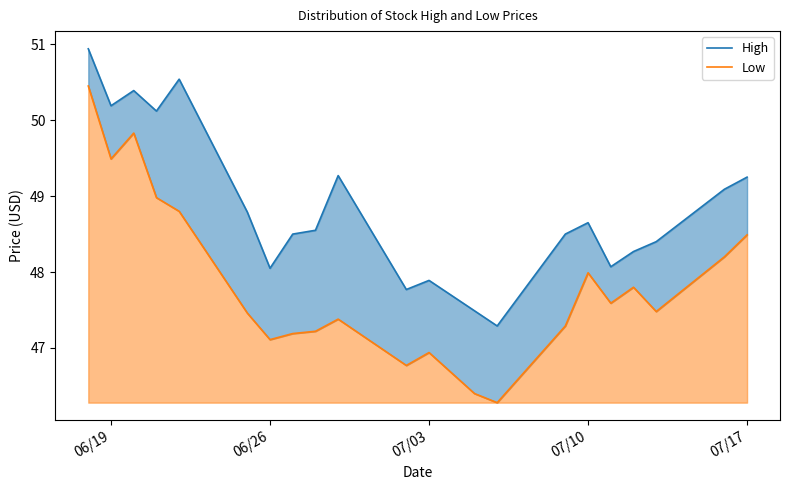

True or false: High and Low intersect in this chart.

False